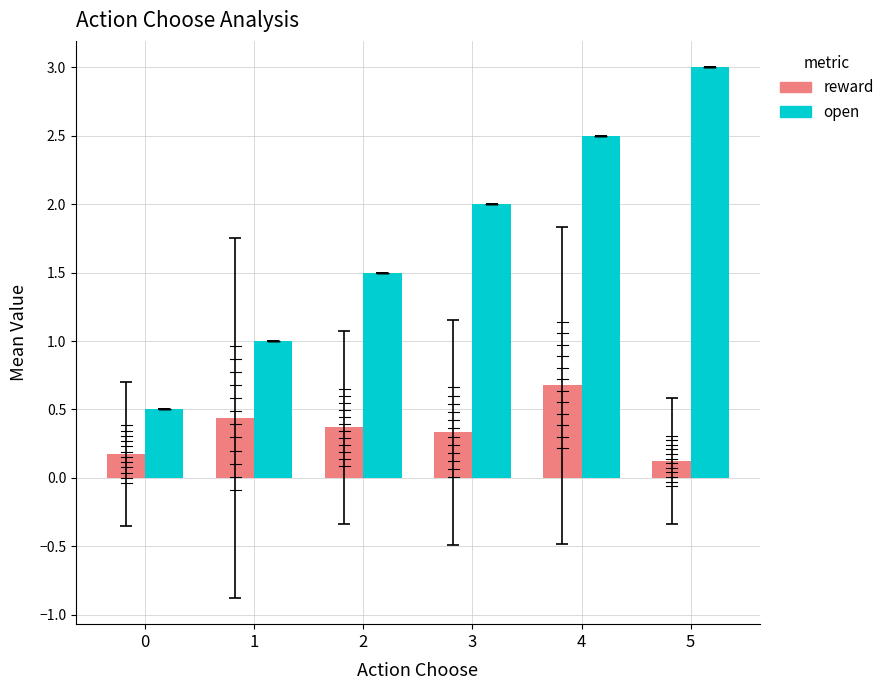

Which series changed the most between 1 and 5?

open